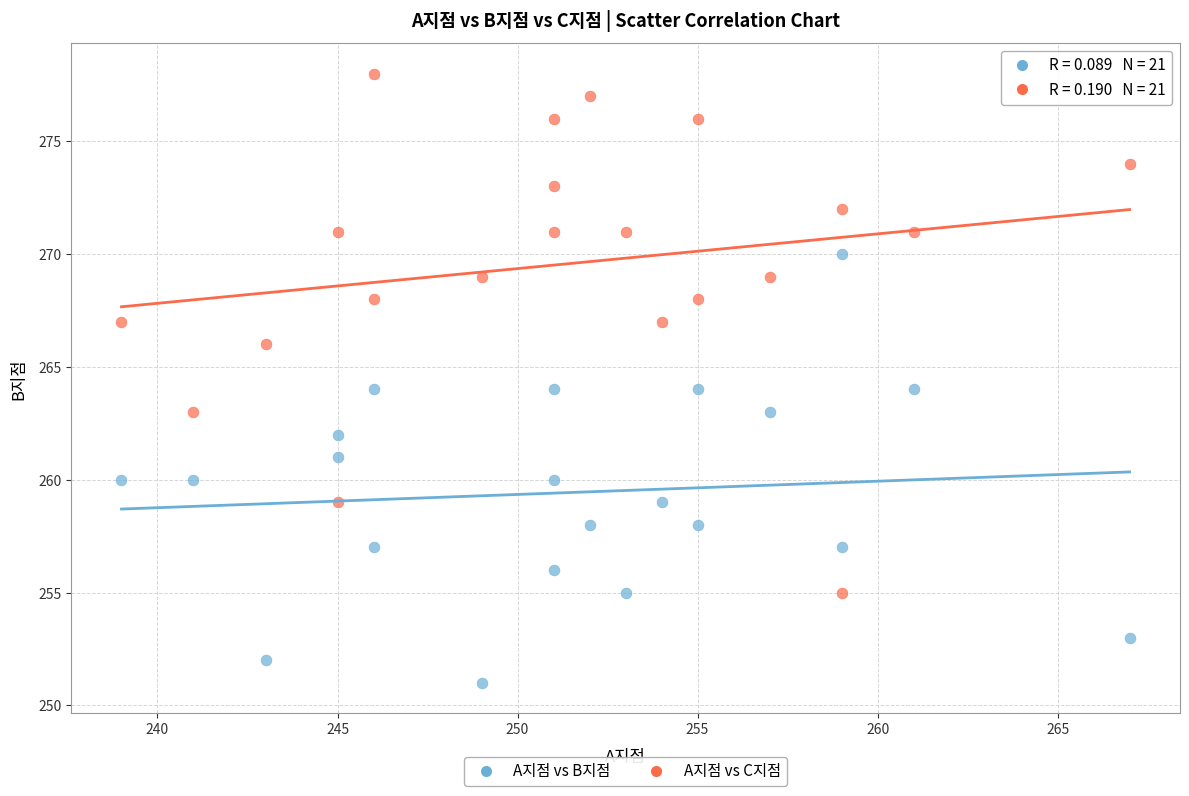

Which series contains the highest Y value?

A지점 vs C지점